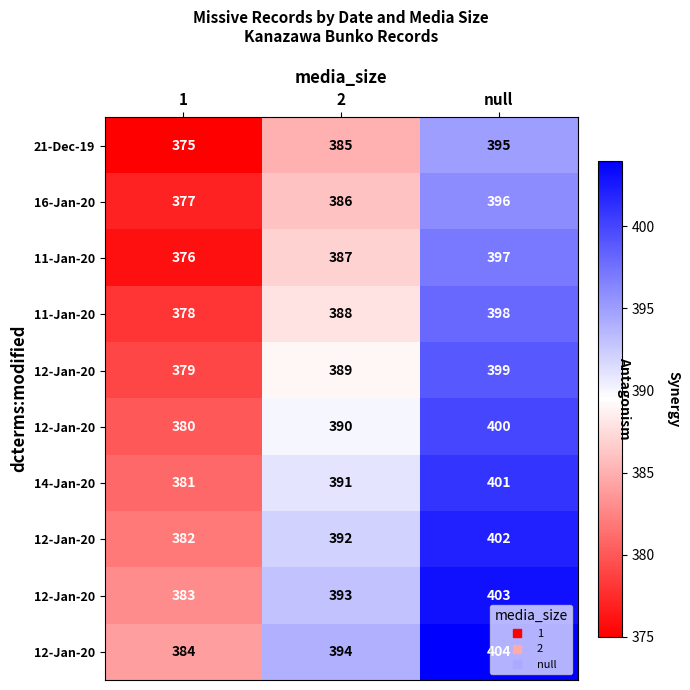

At which category is the sum across all series the highest?

null